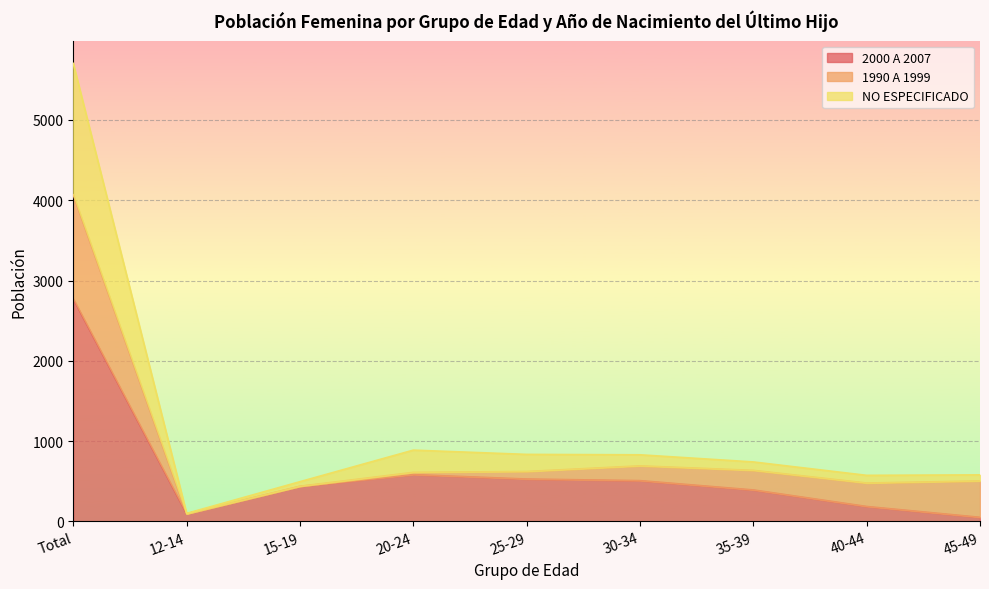

Which has a higher value, 40-44 or 12-14?

40-44